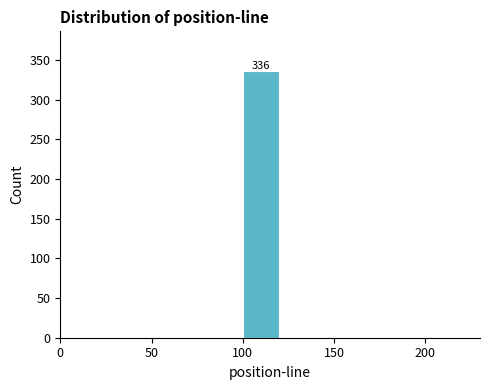

Over which range of the x-axis is the bar tallest?

100 to 120